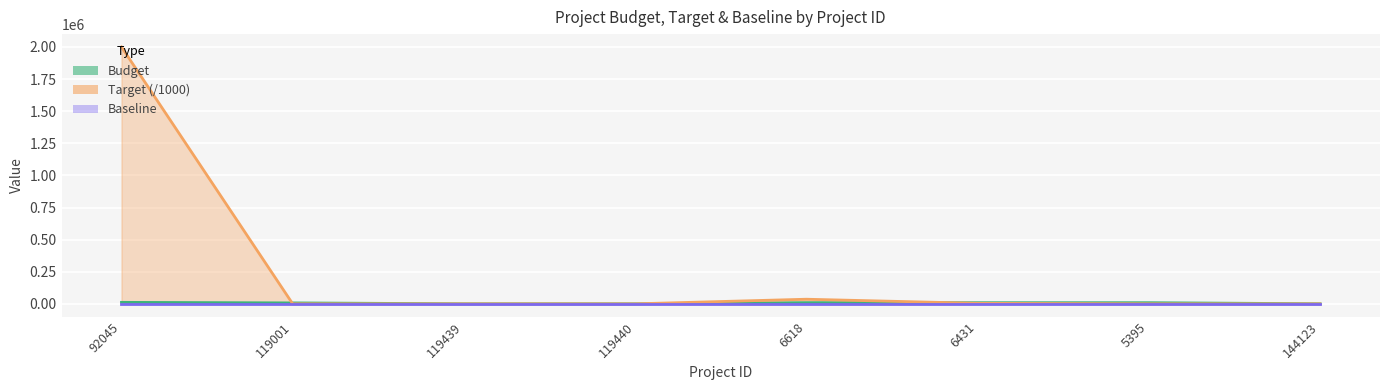

What is the difference between the highest and lowest values at 144123?

697.0